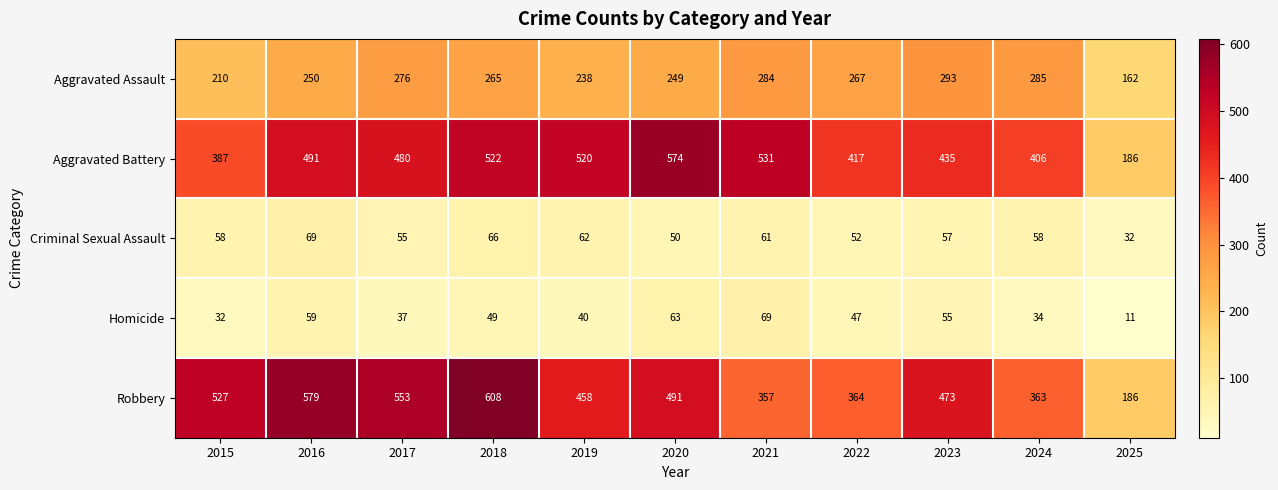

Which series has the largest range (max minus min)?

Robbery